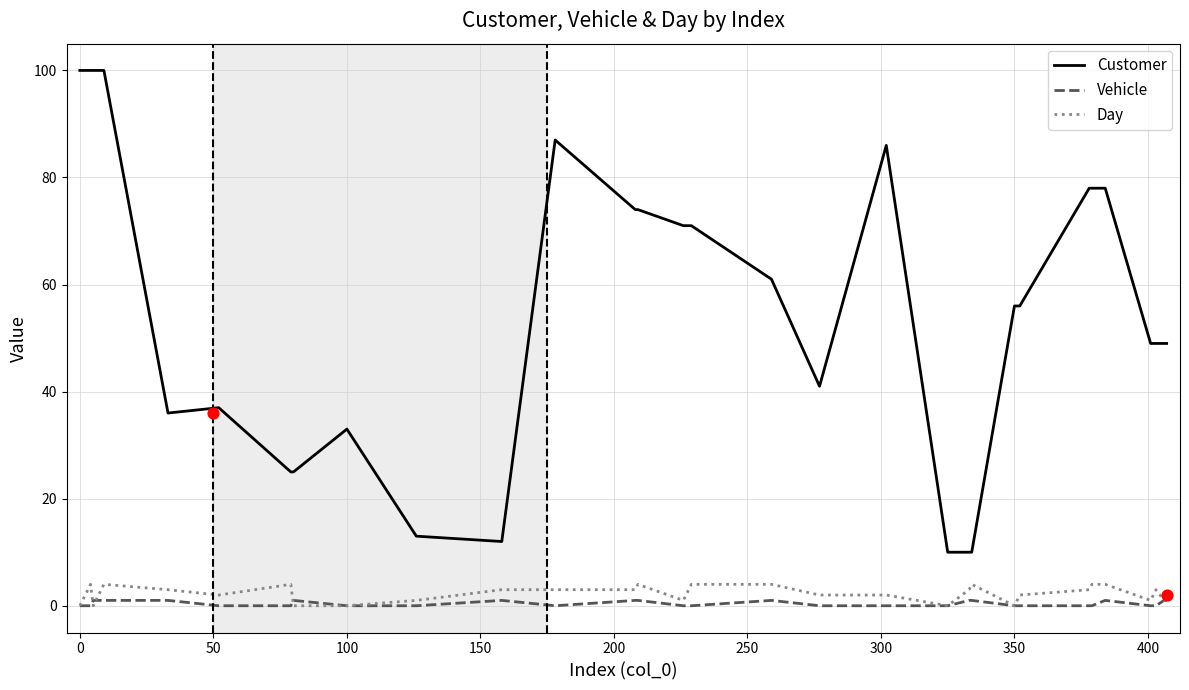

Which series reaches the minimum Y coordinate?

Vehicle